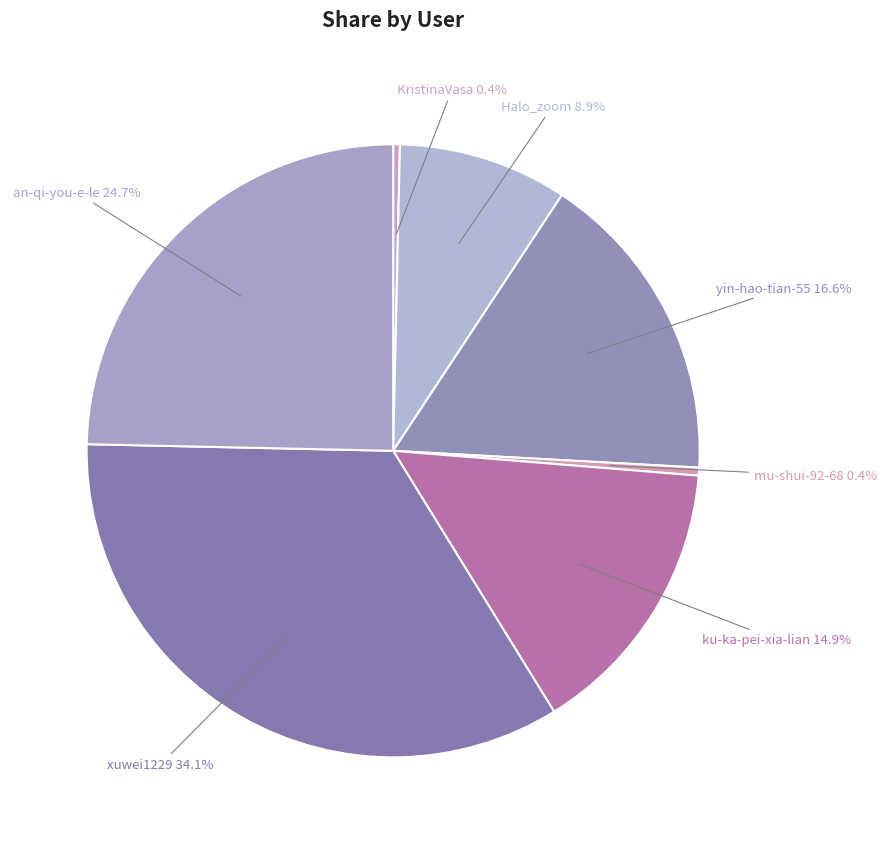

Which slice is the largest?

xuwei1229